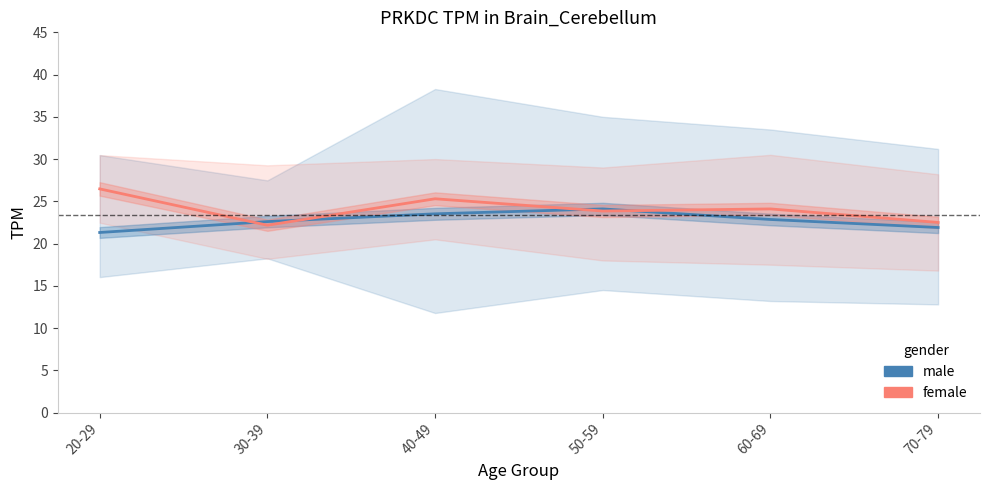

Is the value of male at 50-59 greater than the value of female at 50-59?

Yes